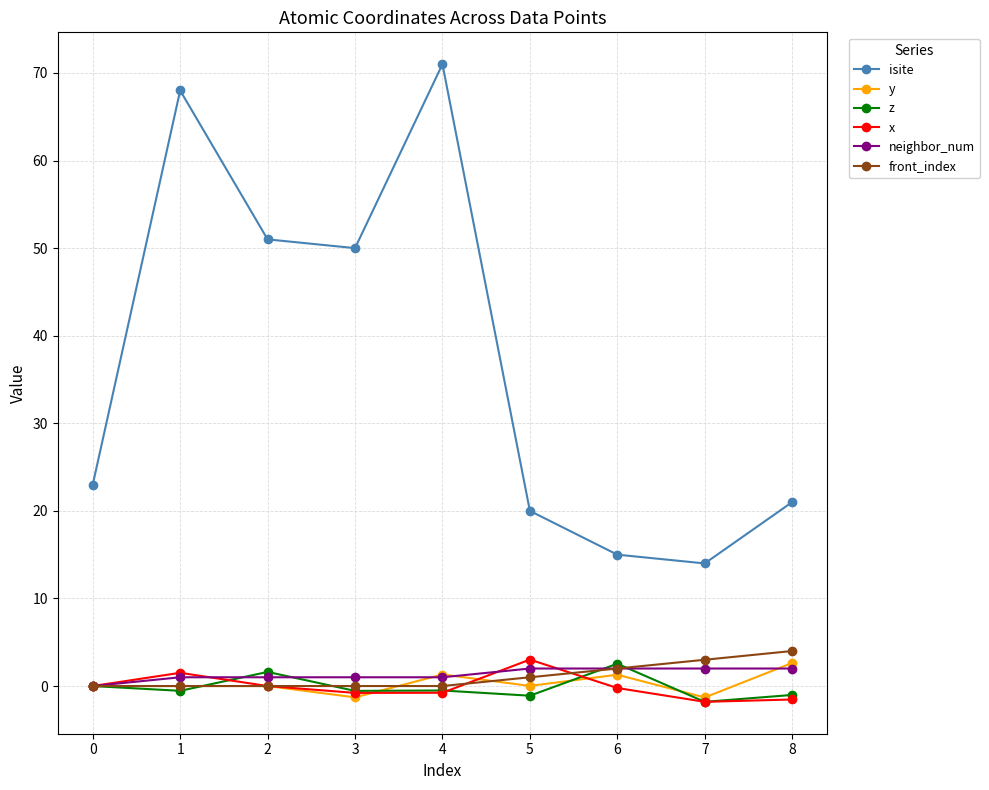

What is the value of the z point at the 4th from the left?

-0.6